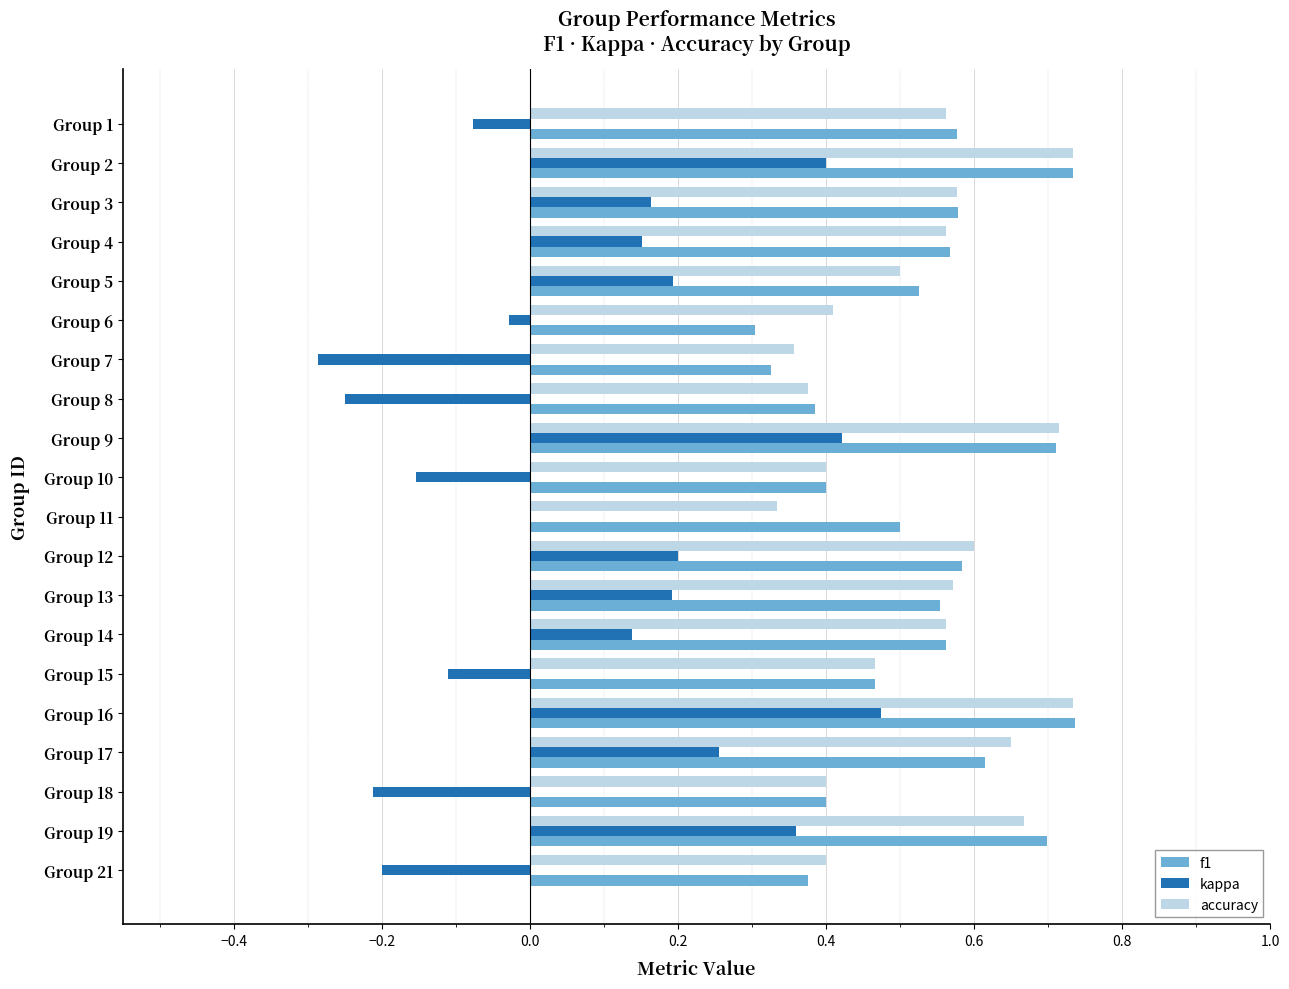

What is the total value across all series at Group 14?

1.3